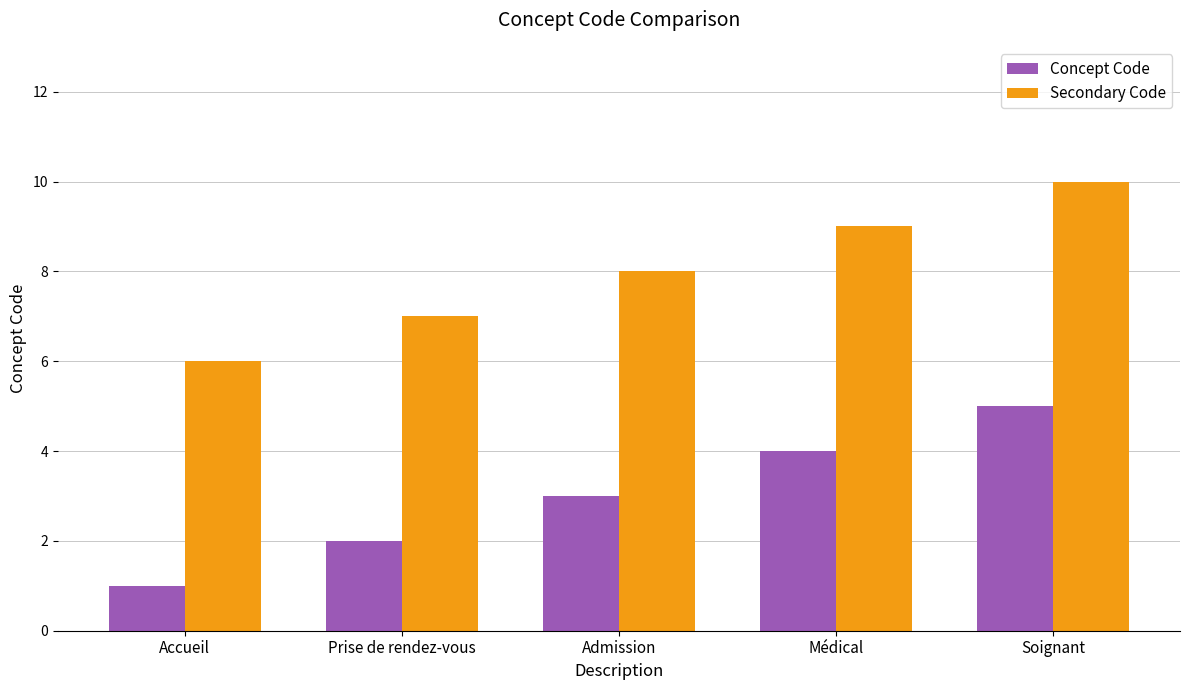

The Concept Code series shows 1 at Admission. True or false?

False